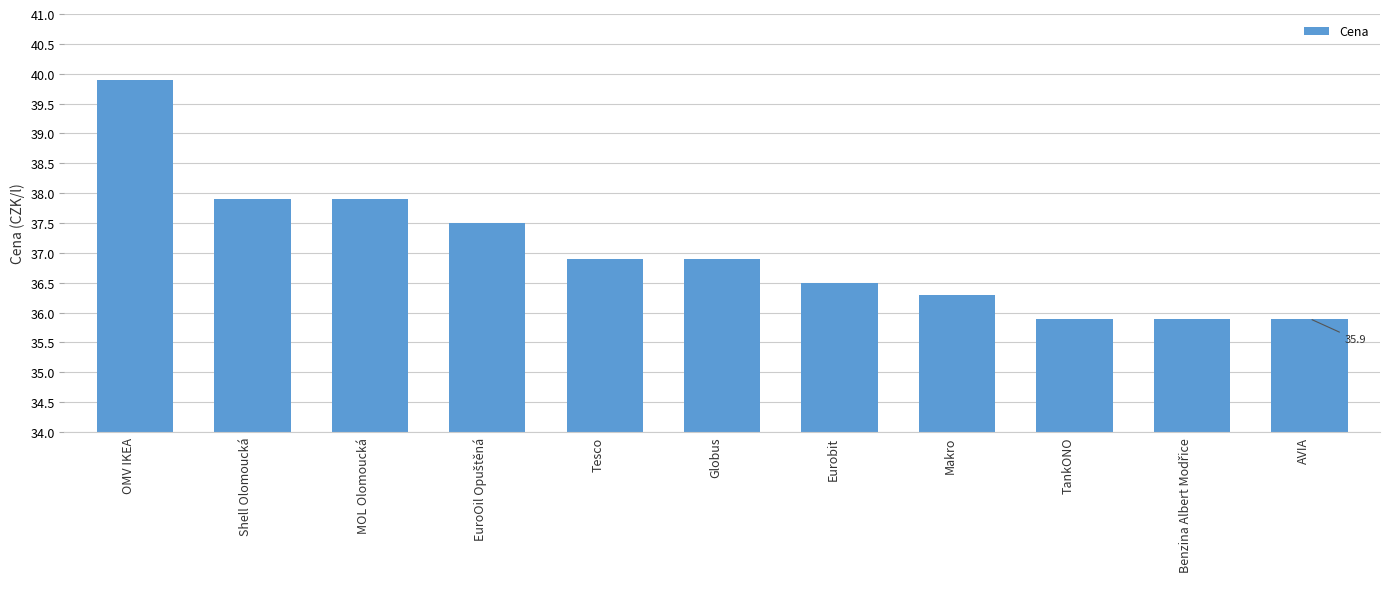

How many data points does each series have?

11